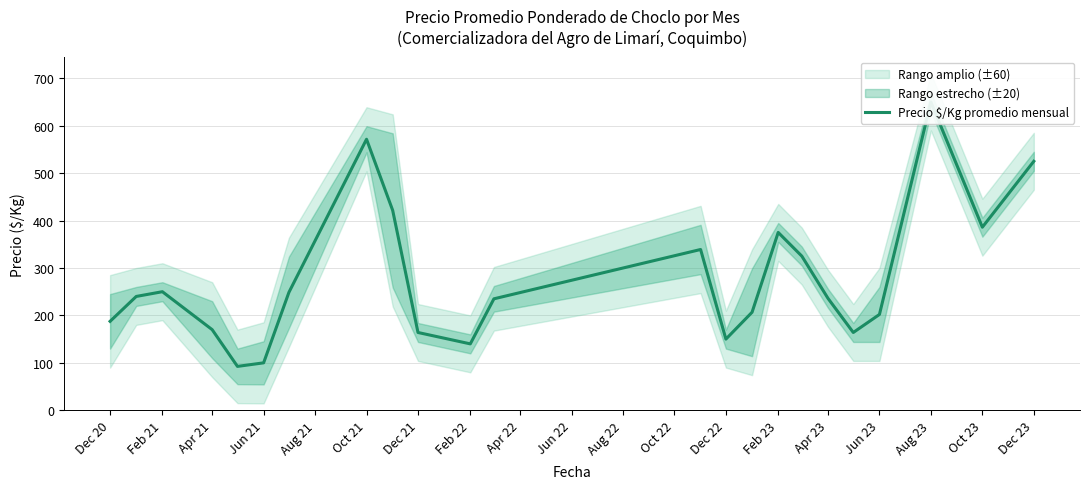

What position from the right is Feb 21?

22